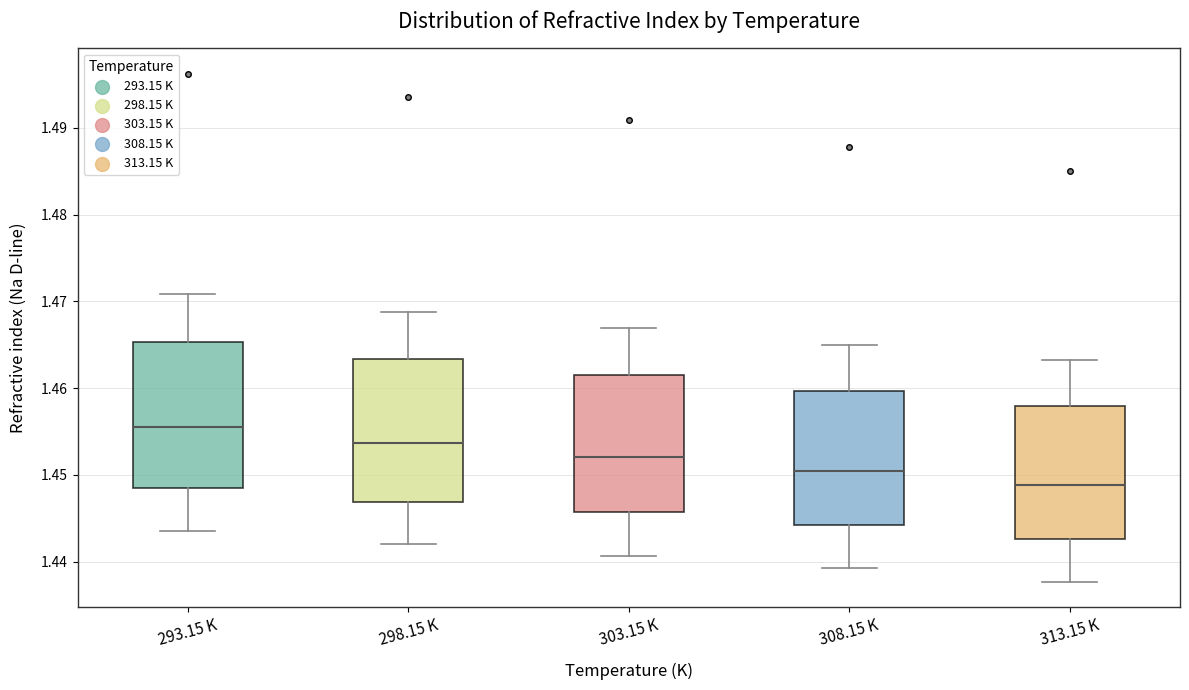

Which box's median line is the lowest?

313.15 K